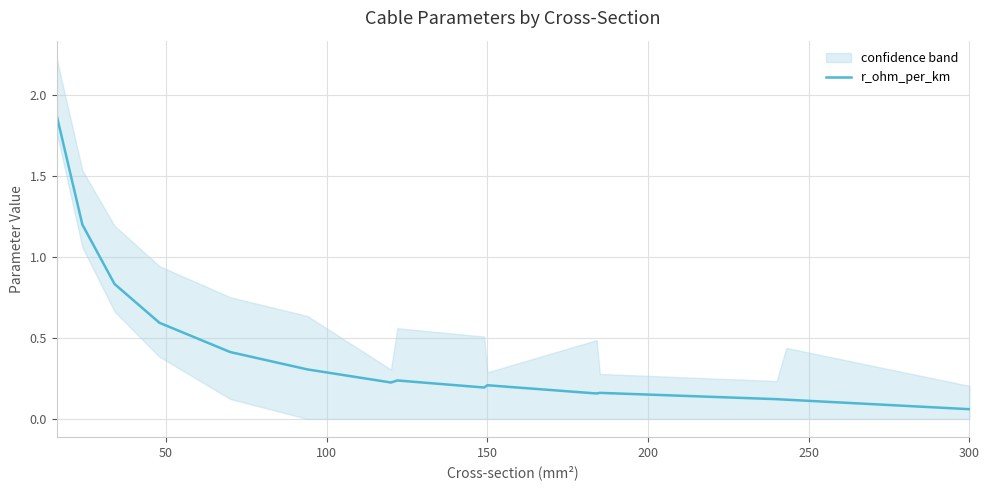

What is the maximum value for r_ohm_per_km?

1.9